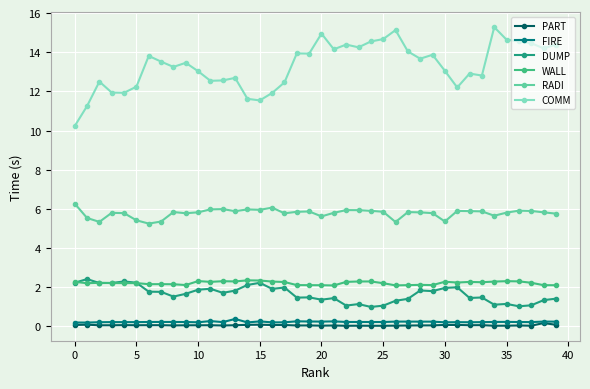

Which series has the widest spread of values?

COMM